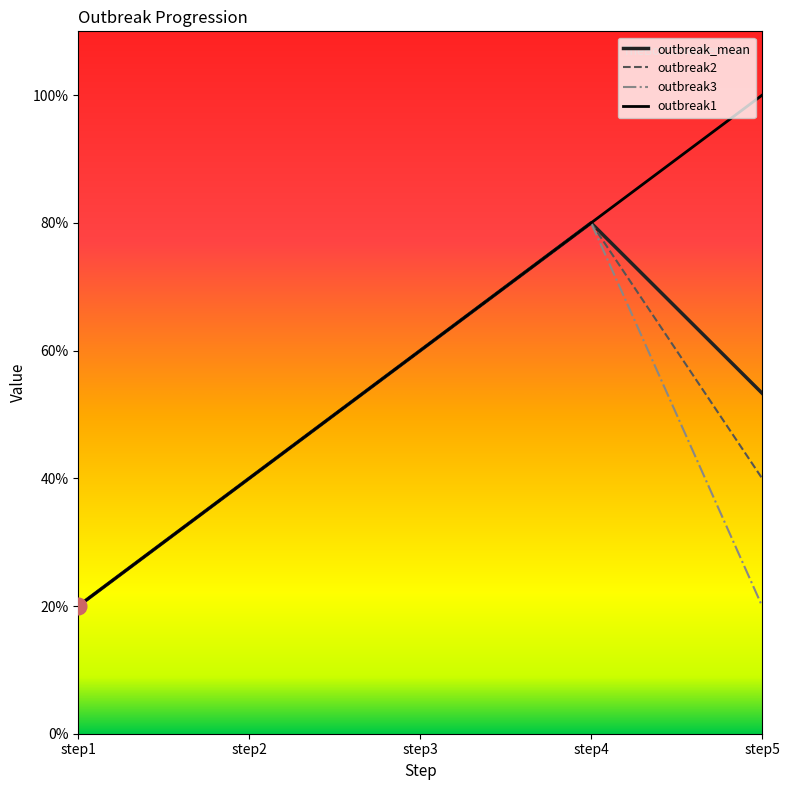

What are all the series names shown in the legend?

outbreak_mean, outbreak2, outbreak3, outbreak1